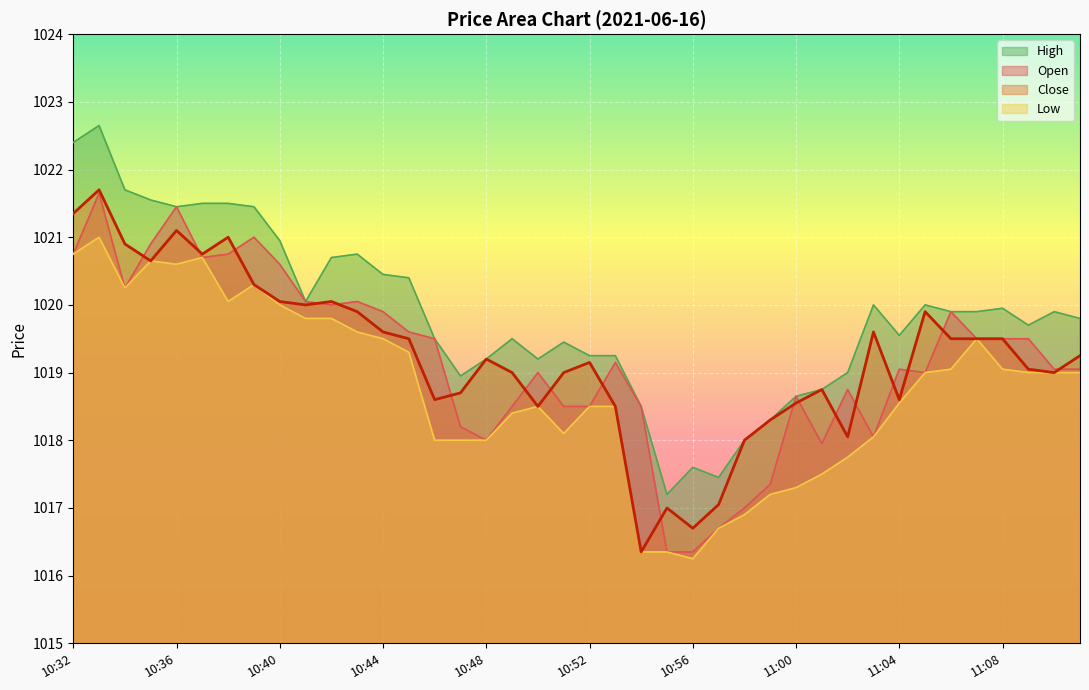

What is the difference between the highest and lowest values at 11:01?

1.2